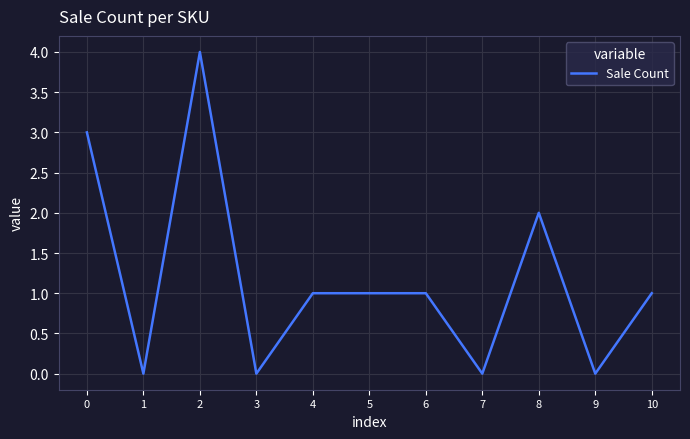

The value at 9 is 0. True or false?

True